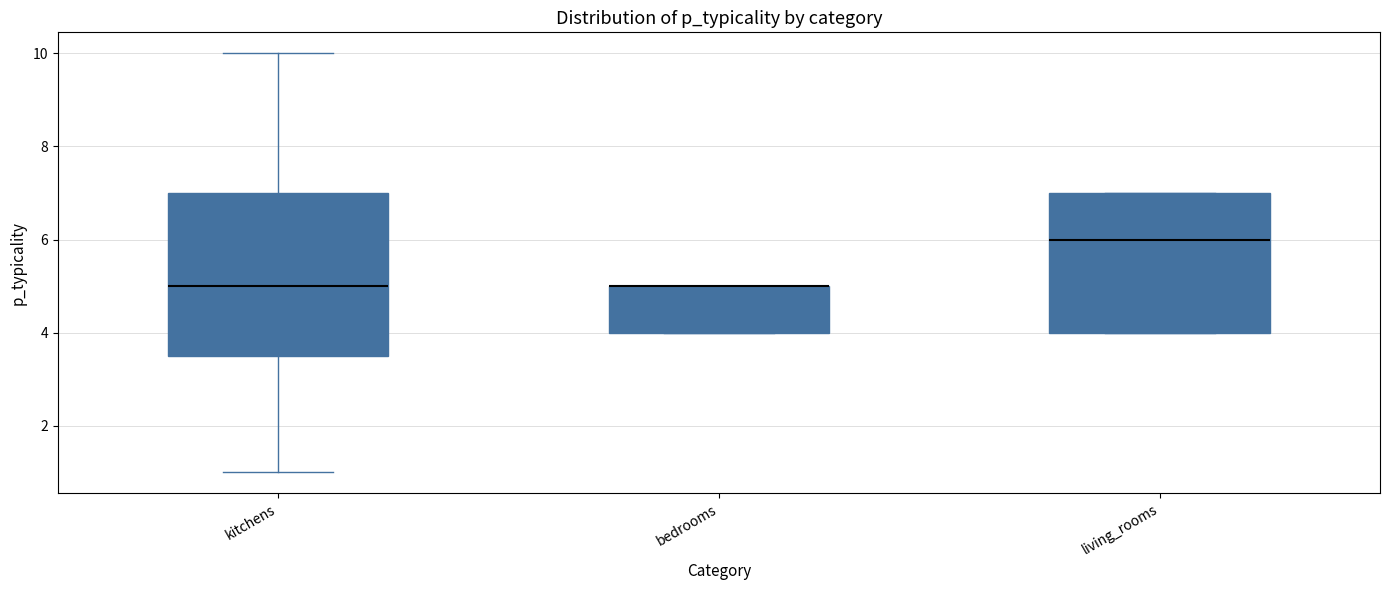

Comparing the boxes themselves (not the whiskers), which one is the tallest?

kitchens